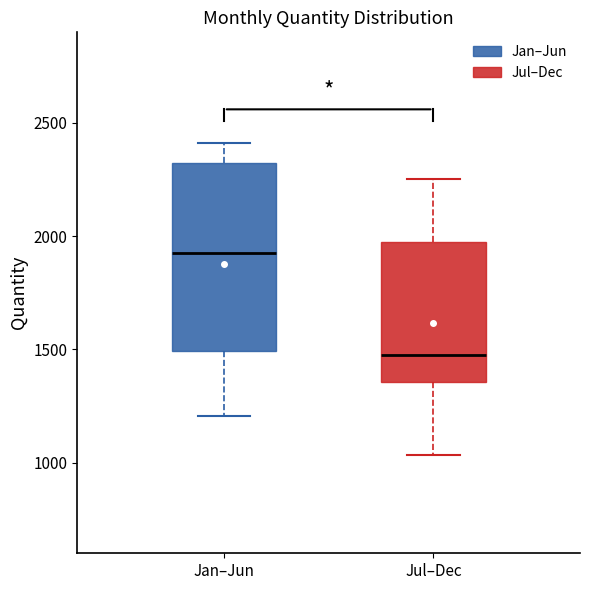

Where does the upper whisker of the box for Jan–Jun end on the y-axis? The values are not printed on the chart, so give them approximately, as read against the axis.

2400